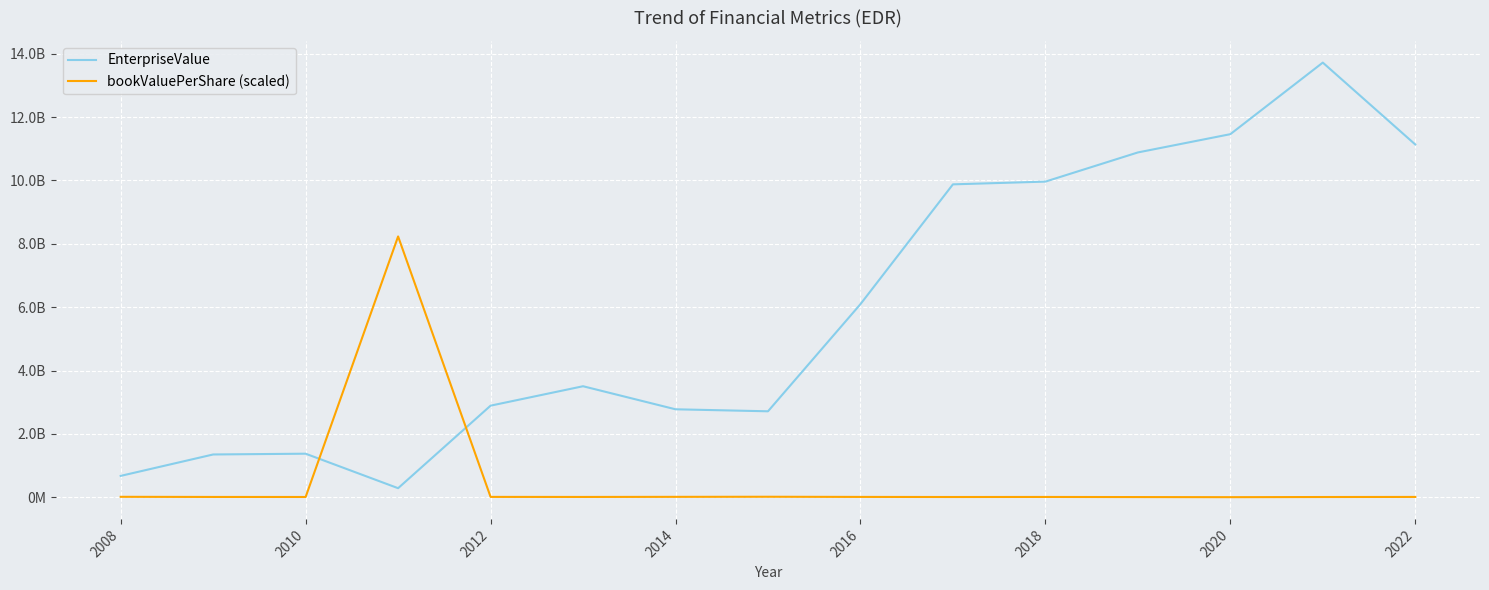

List the series in order of their peak value, highest first.

EnterpriseValue, bookValuePerShare (scaled)